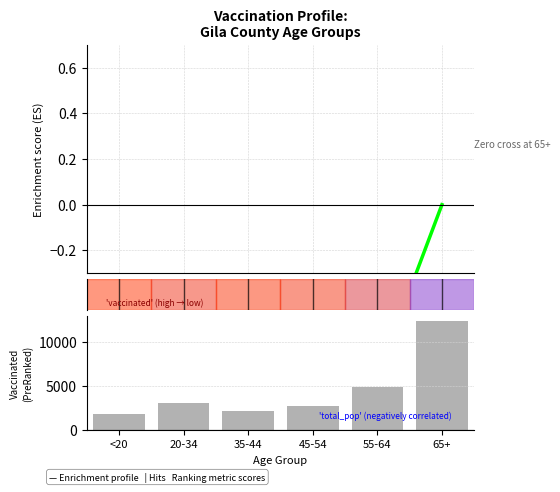

Reading left to right, list all the values displayed in this chart.

Enrichment profile: -0.8	-1.0	-1.0	-1.0	-0.8	0.0
Vaccinated (PreRanked): 1834.0	3080.0	2185.0	2730.0	4949.0	12395.0